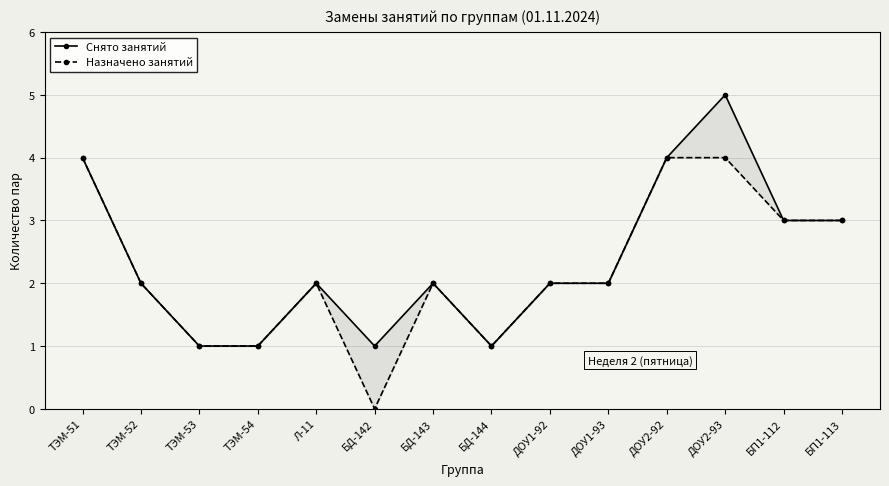

Read the Назначено занятий value at ТЭМ-52.

2